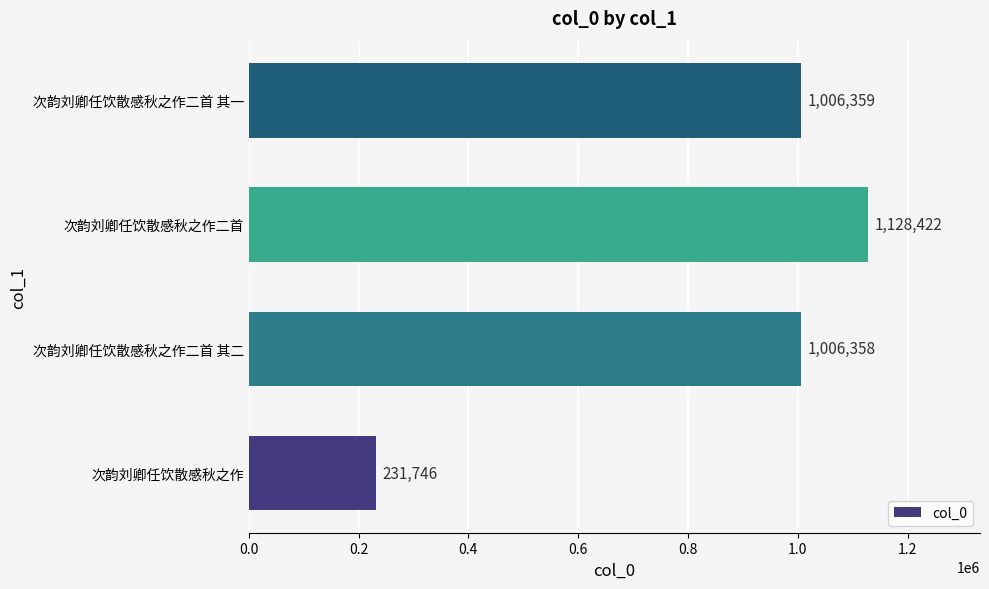

How many series are shown in this chart?

1